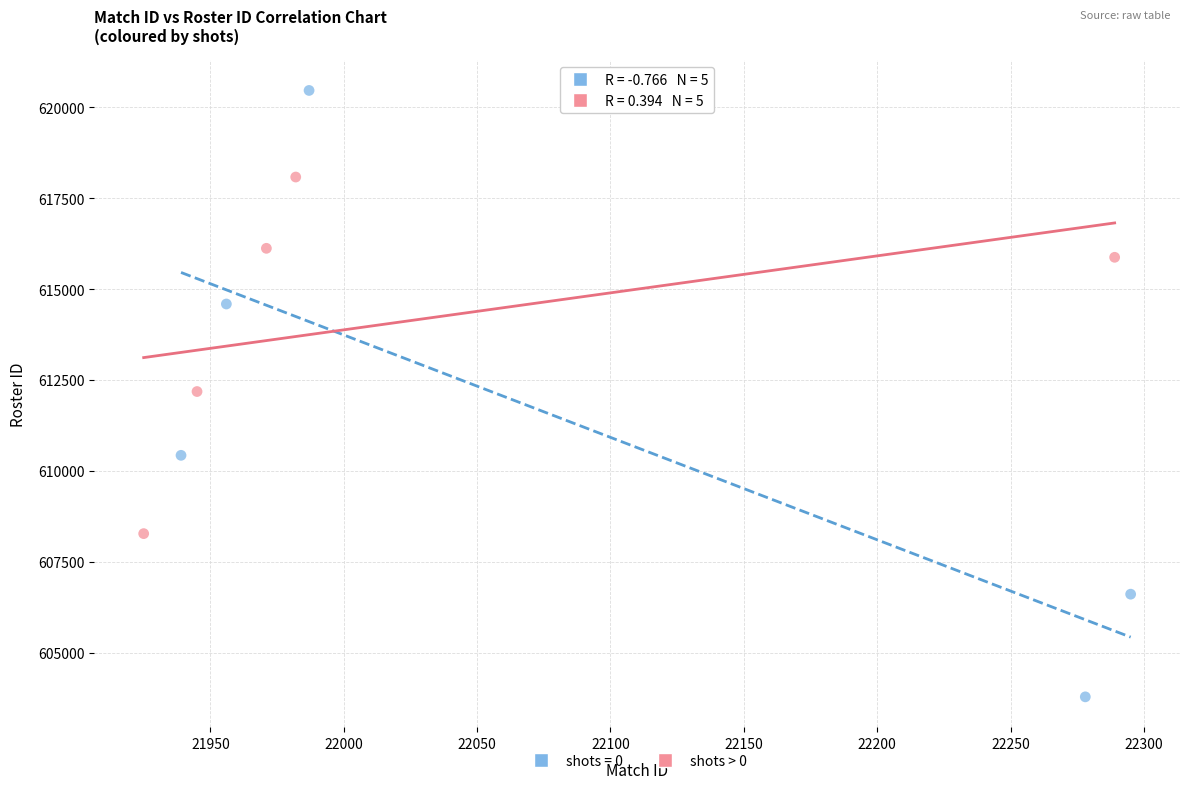

Which series has the widest spread of Y values?

shots = 0